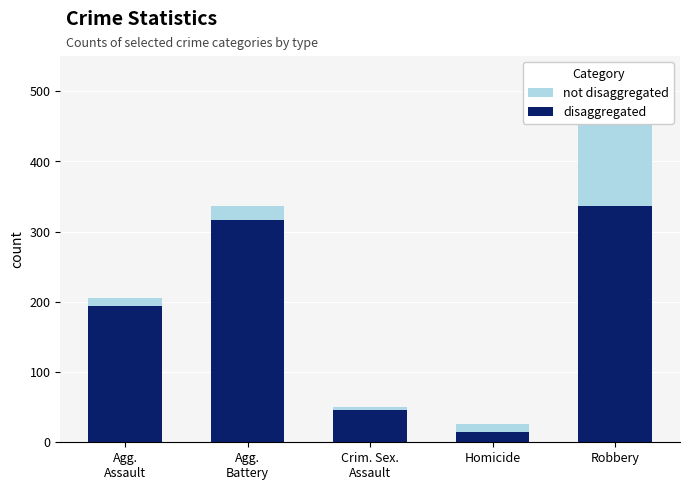

What is the value of the disaggregated bar at the 4th from the left?

15